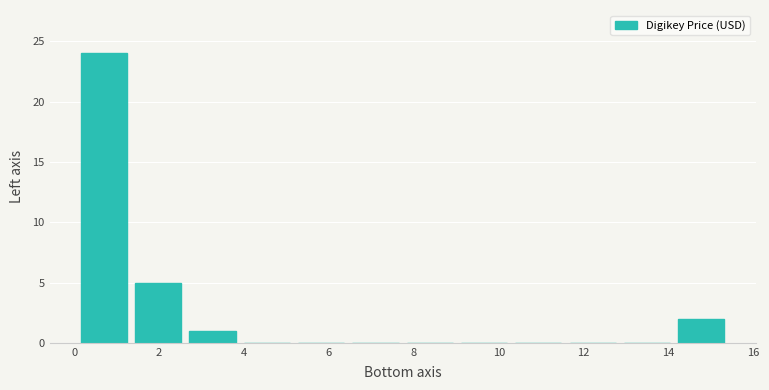

How tall is the bar that spans 1.4 to 2.6 on the x-axis? Neither the bar edges nor the heights are printed on the chart, so give them approximately, as read against the axes.

5